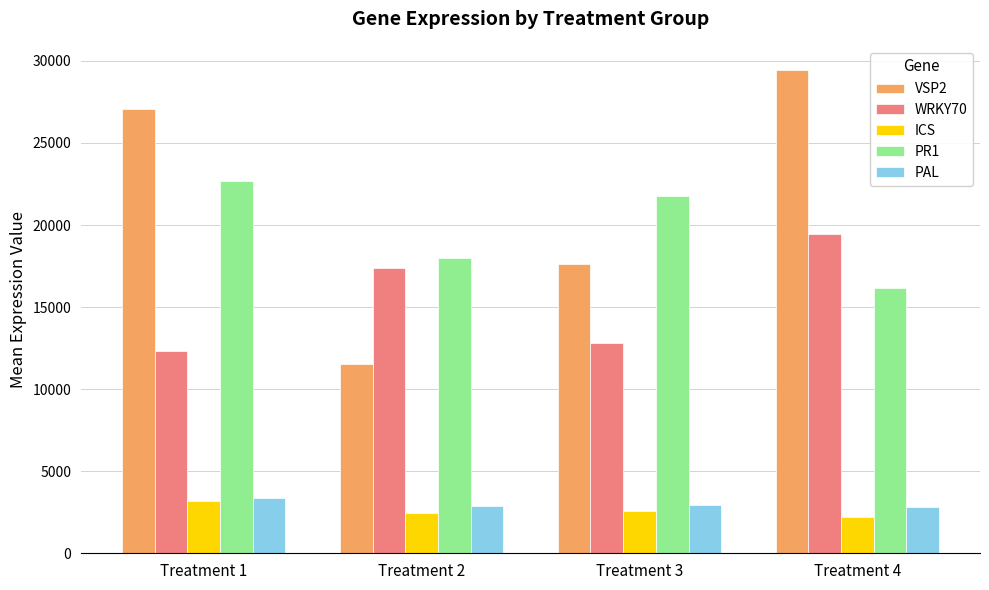

How many data points in PR1 are above 21742?

2